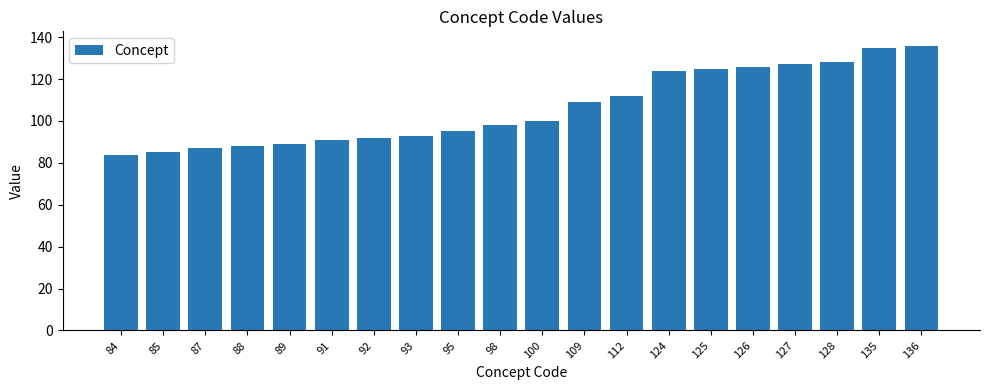

What is the sum of all values?

2124